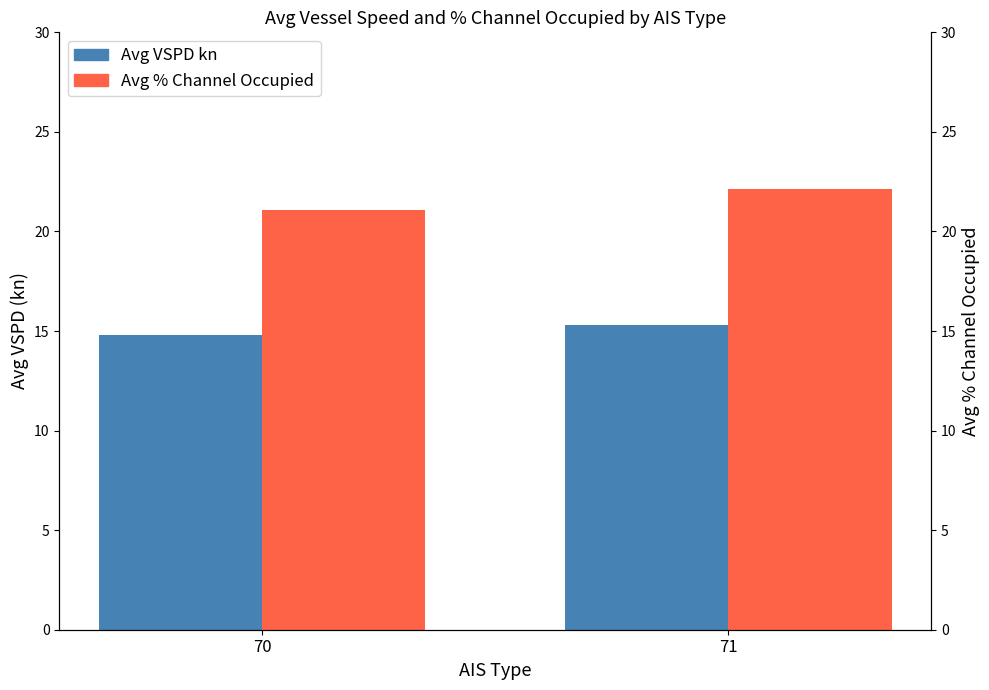

Where does the Avg % Channel Occupied series first go above 22?

71